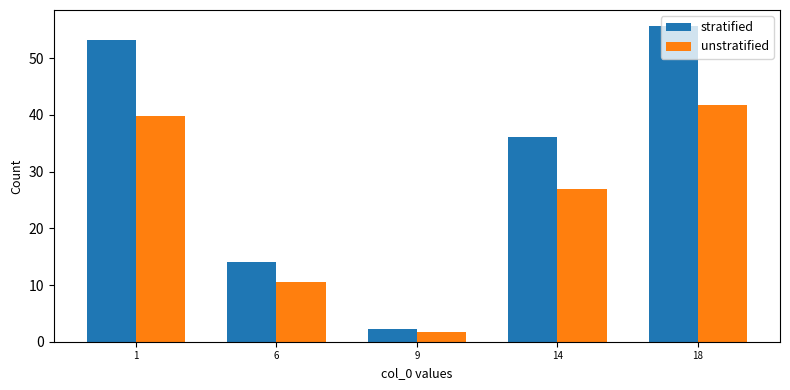

What is the highest value of the unstratified series?

41.8